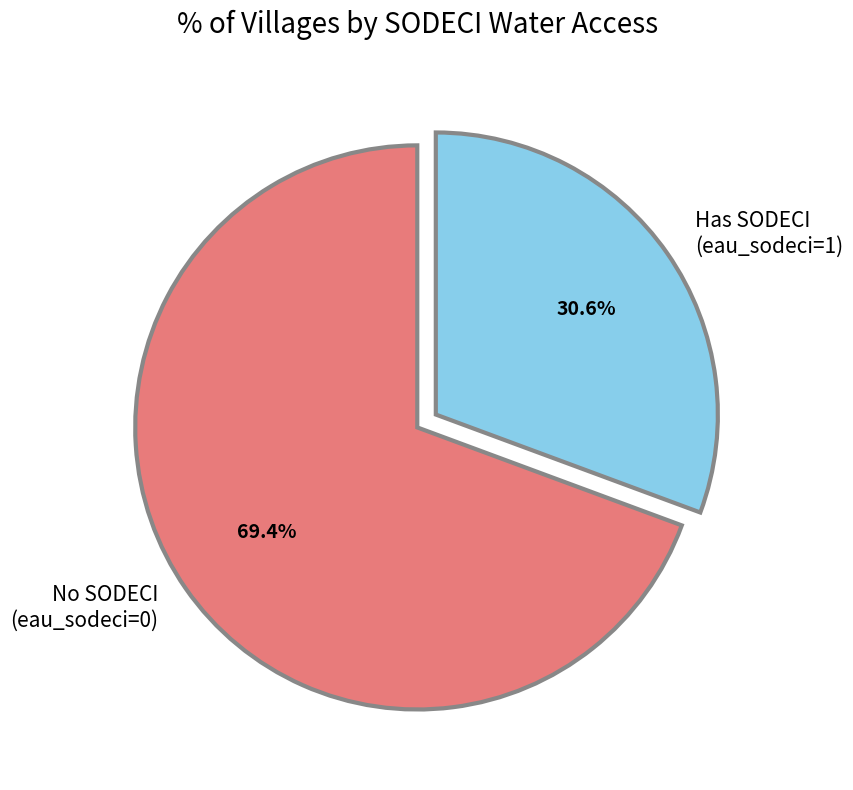

Which has a higher value, No SODECI (eau_sodeci=0) or Has SODECI (eau_sodeci=1)?

No SODECI (eau_sodeci=0)